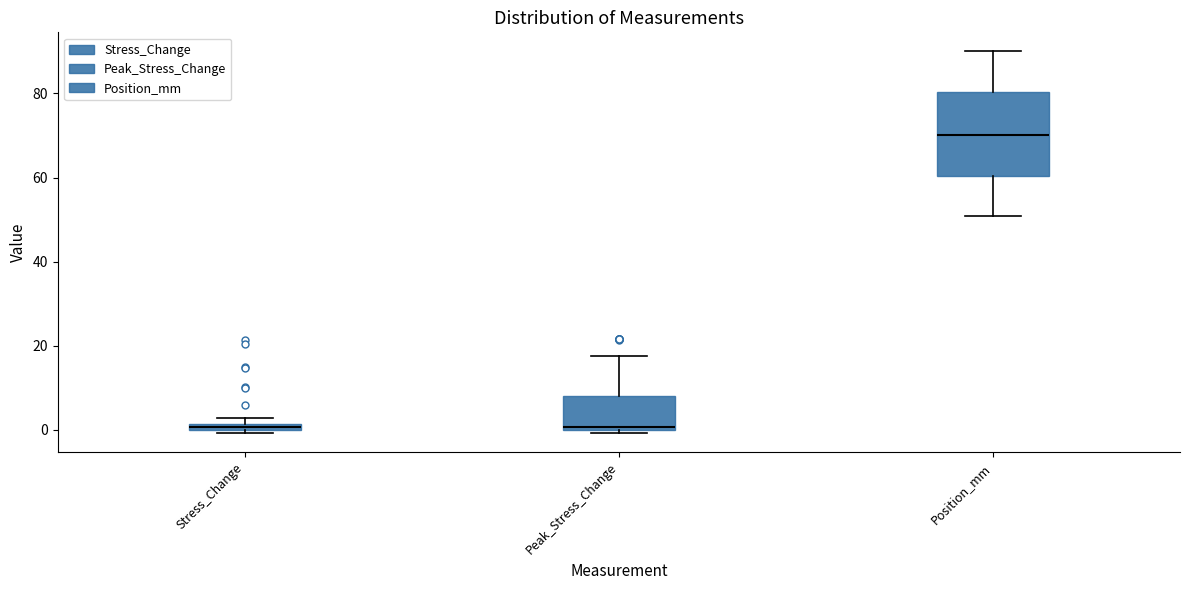

Comparing the boxes themselves (not the whiskers), which one is the tallest?

Position_mm